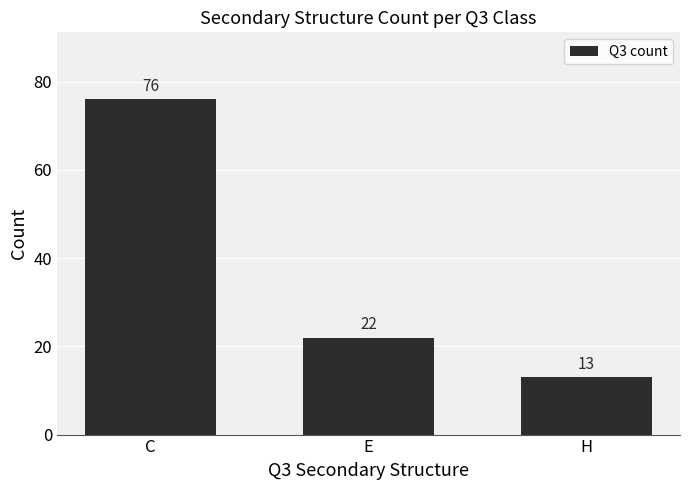

How many values are between 13 and 76?

3